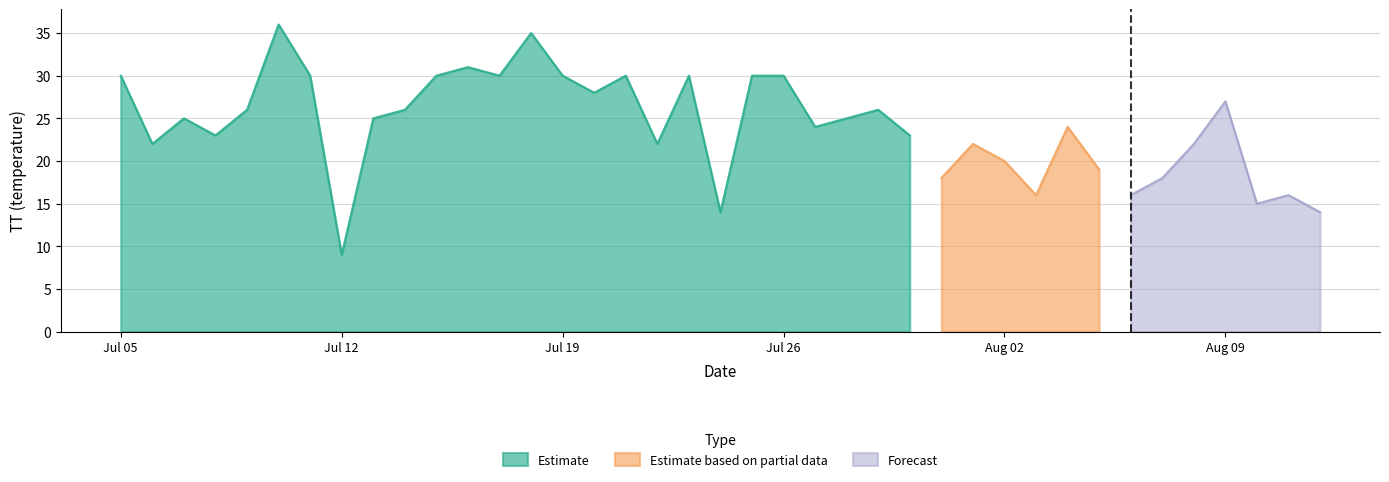

What is the maximum value for Estimate?

36